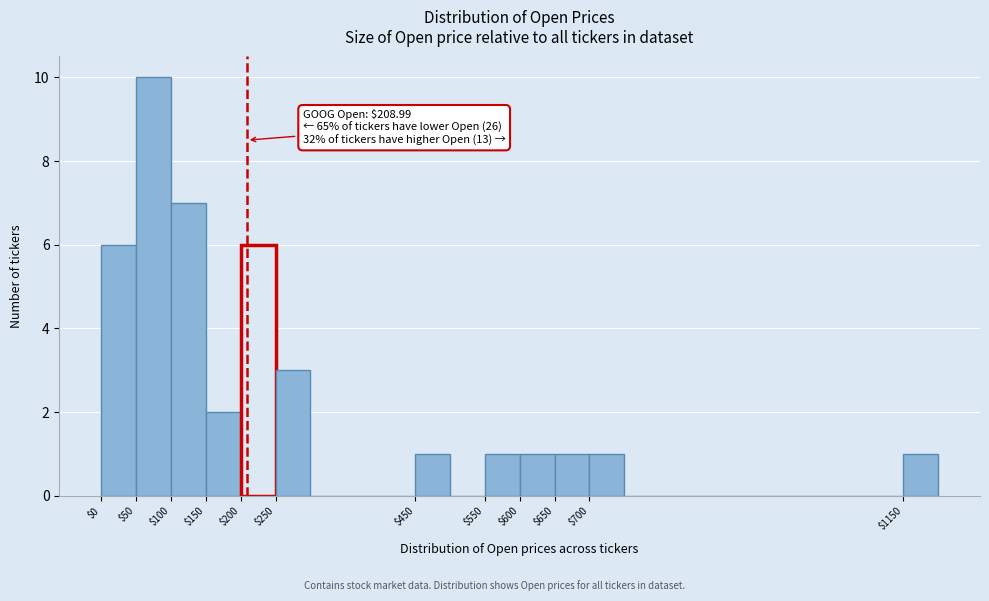

Over which range of the x-axis is the bar tallest?

50 to 100